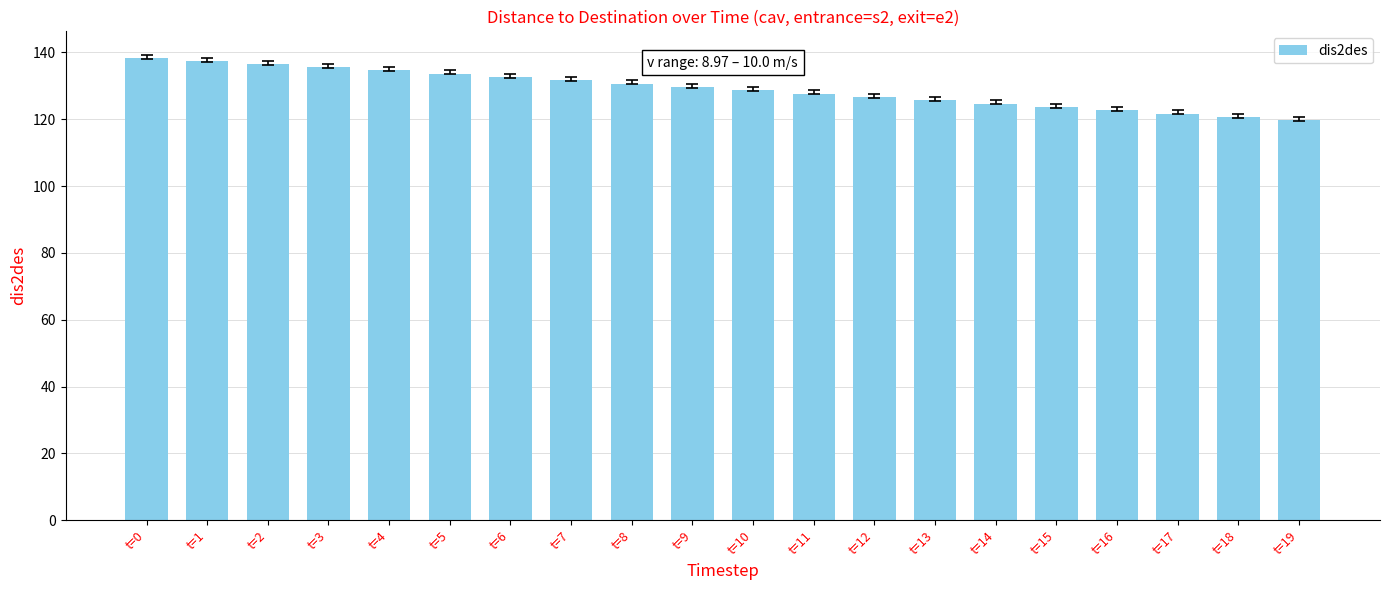

Are the bars grouped side by side (vs. stacked)?

No